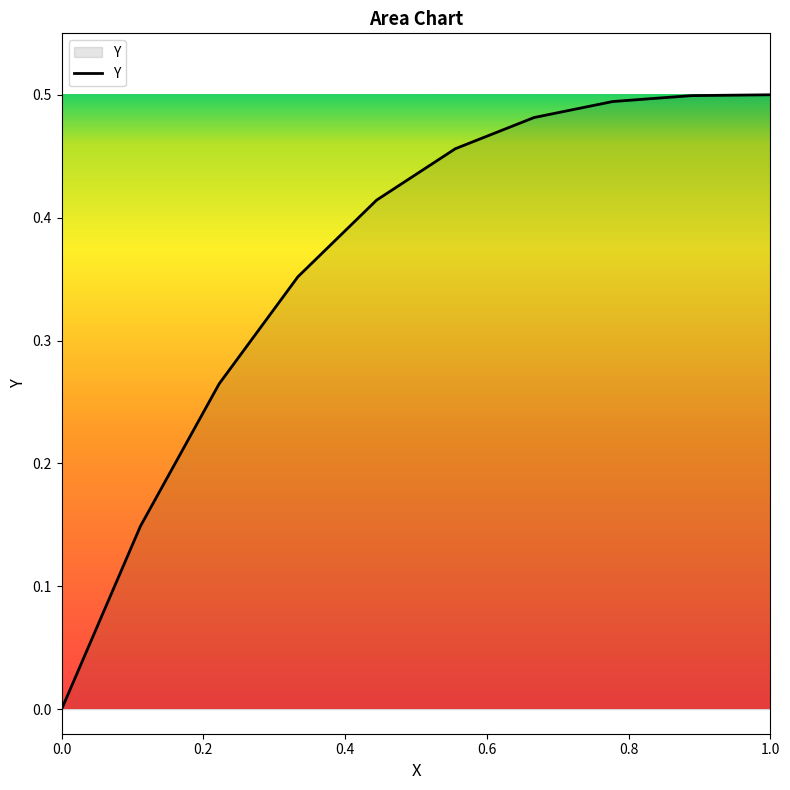

How many lines are shown in the chart?

1